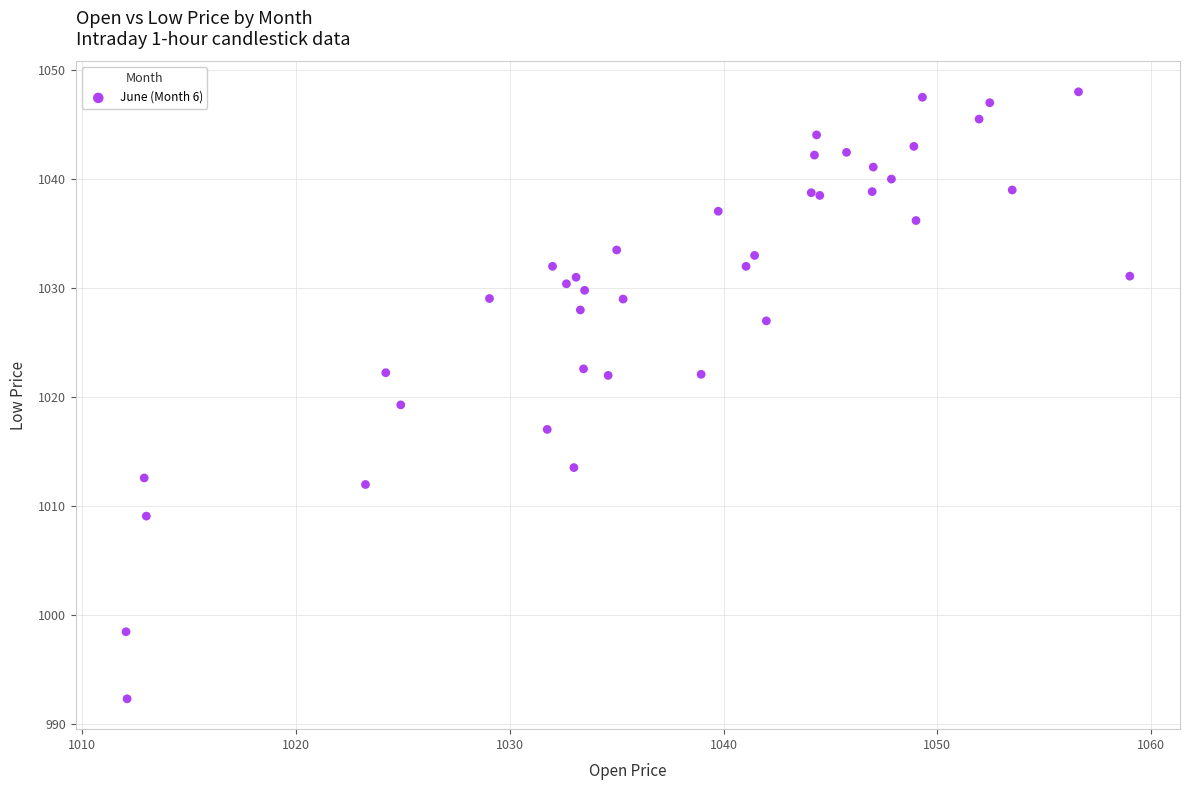

What Y value in the scatter plot is closest to 1020?

1019.3